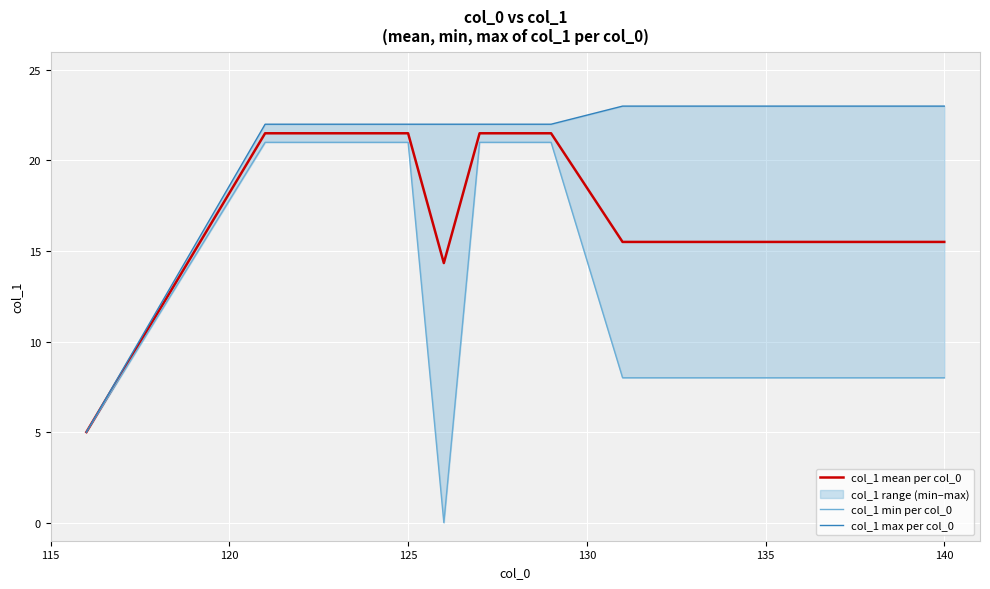

The col_1 mean per col_0 series shows 23.0 at 135. True or false?

False